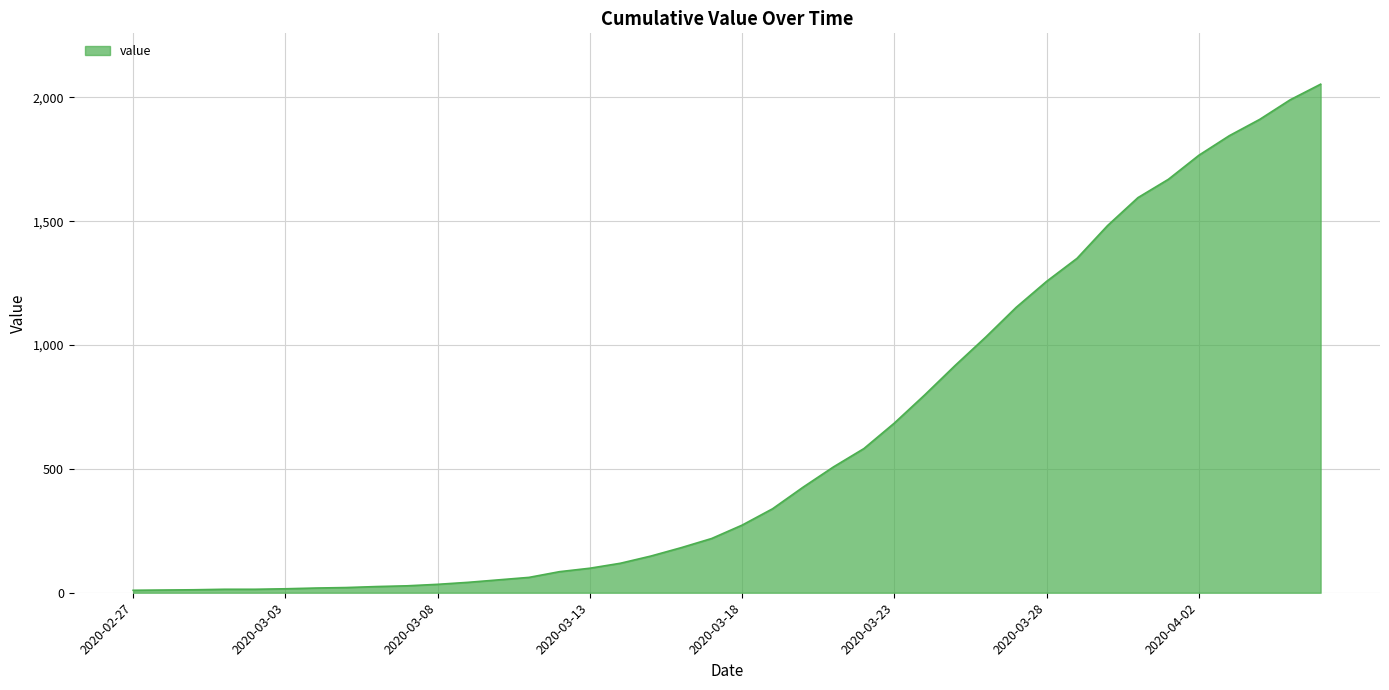

What is the difference between the maximum and minimum values?

2043